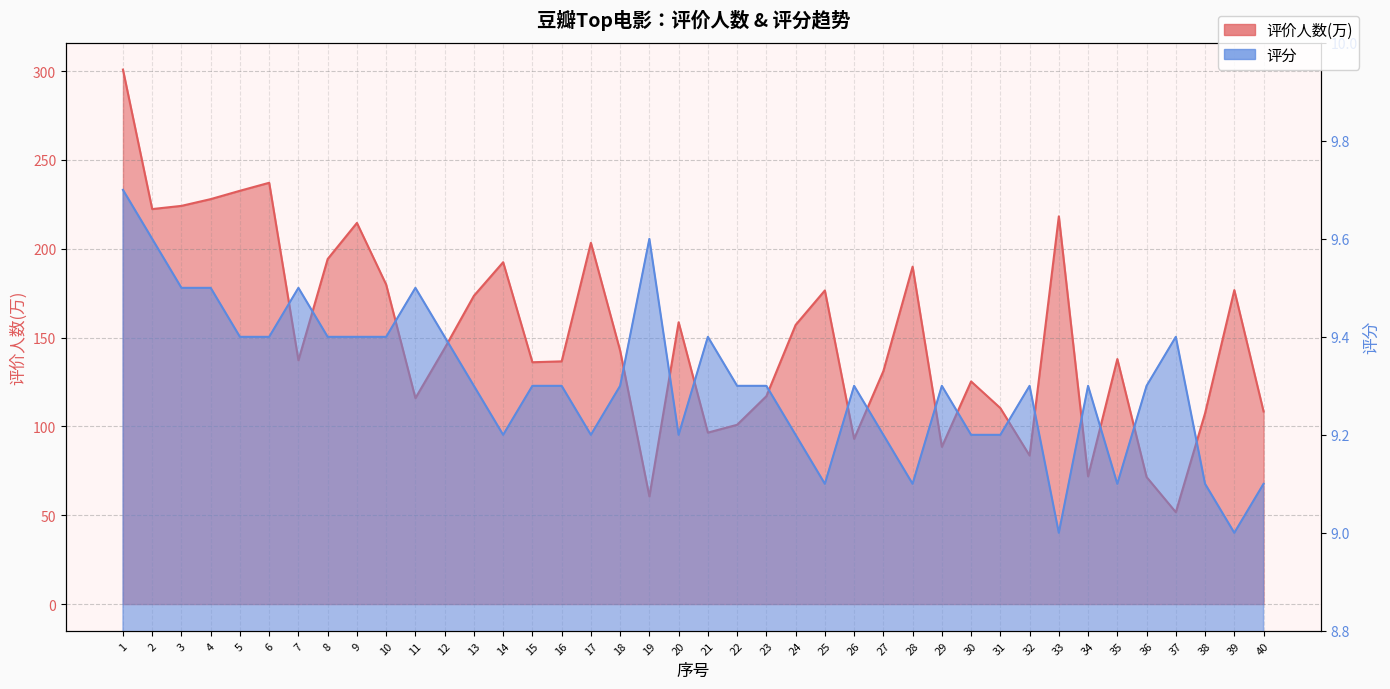

List the series in order of their overall mean, highest first.

评价人数(万), 评分